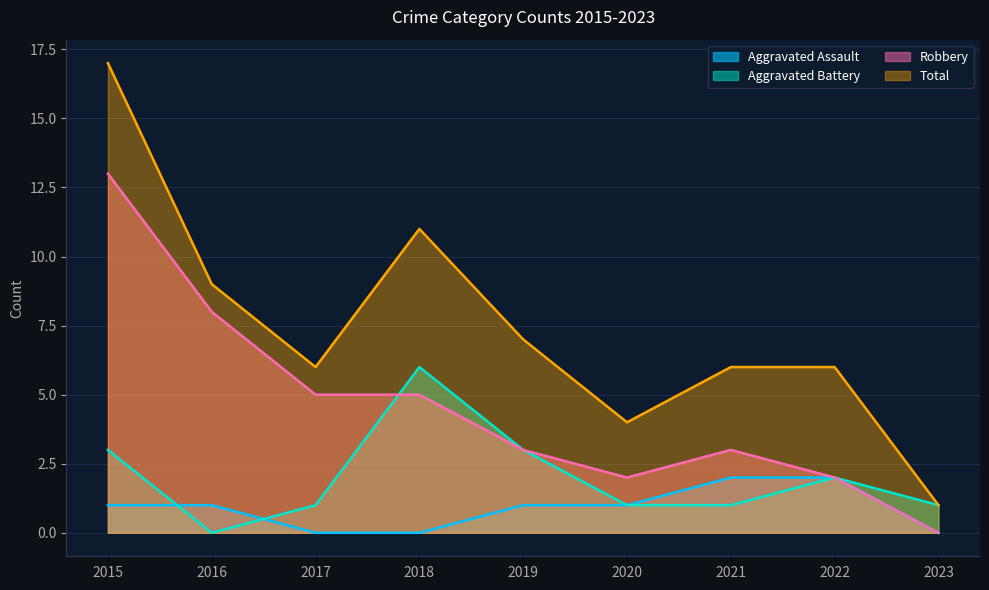

How many values in the Robbery series exceed 3?

4